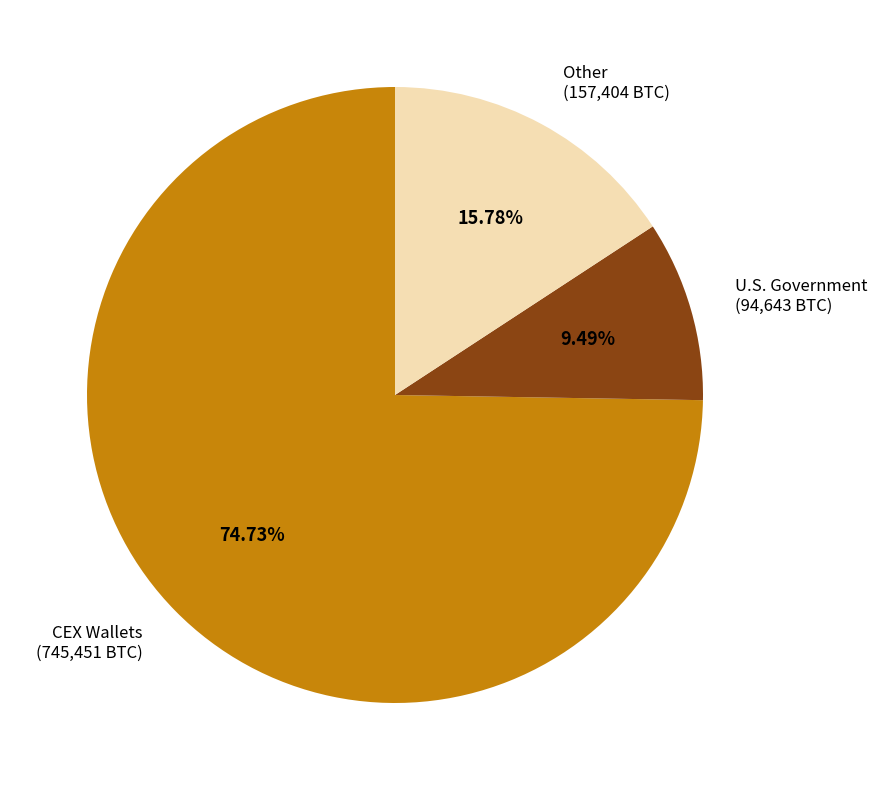

What is the smallest slice in the pie chart?

U.S. Government